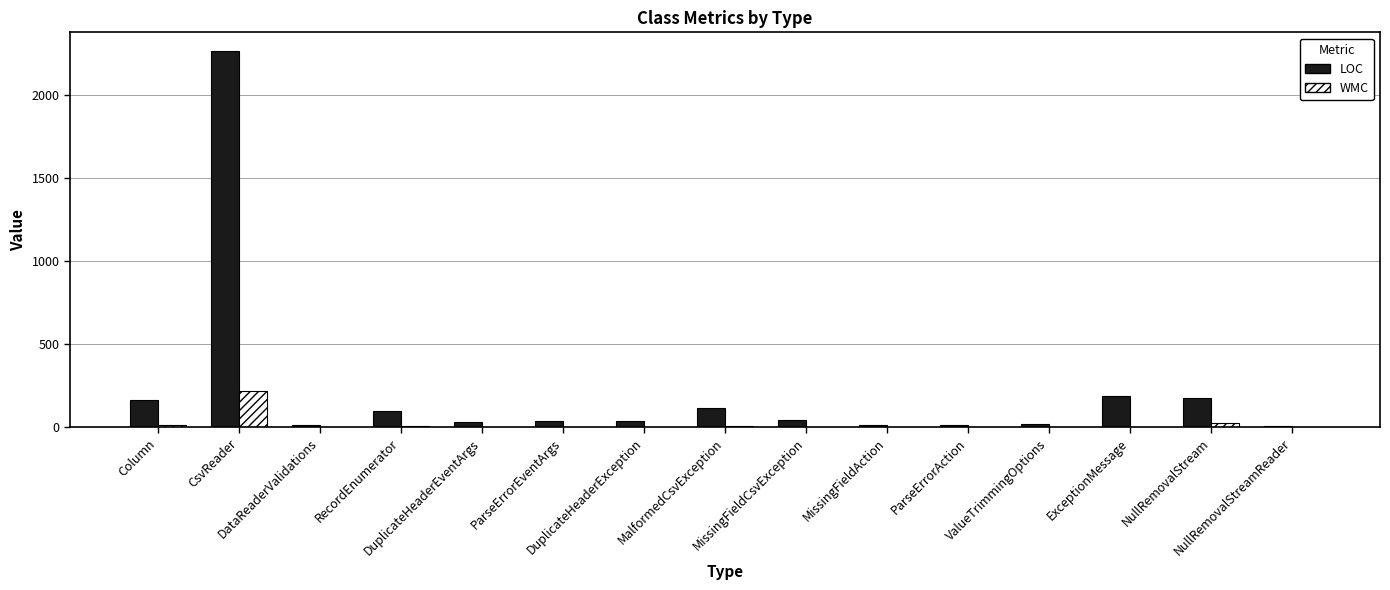

What is the greatest value displayed?

2266